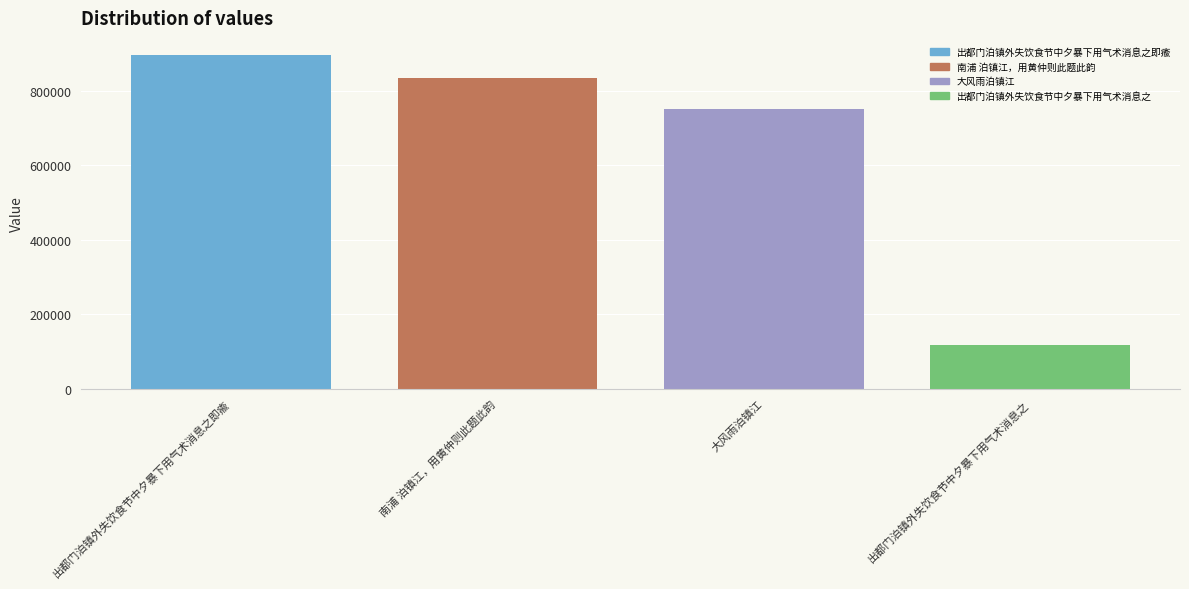

What is the greatest value displayed?

897573